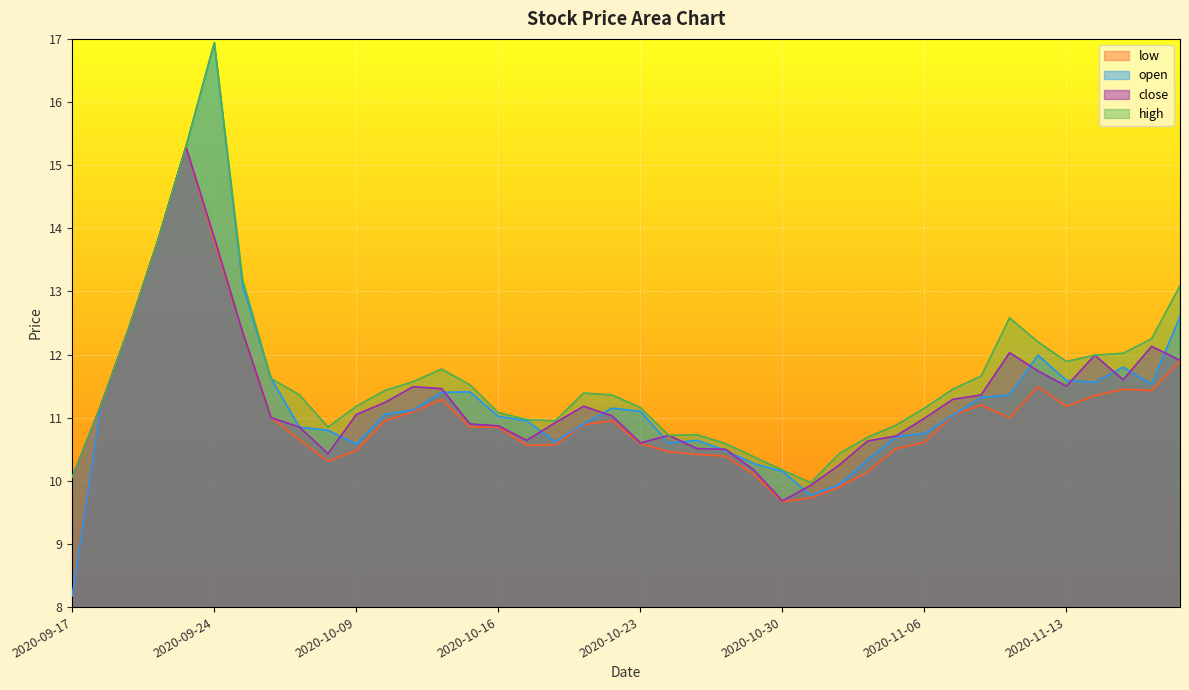

What is the value of the high point at the 34th from the left?

12.6